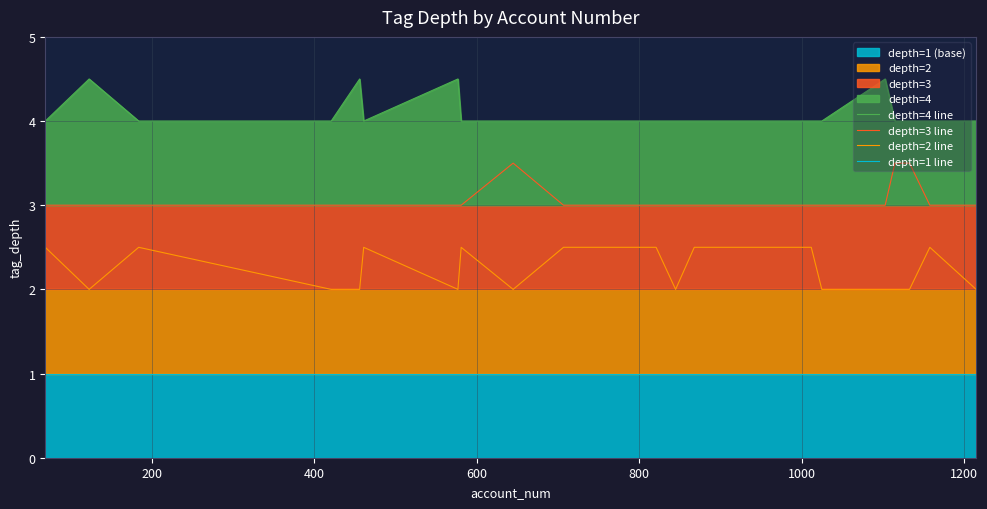

True or false: depth=3 line and depth=4 line intersect in this chart.

False